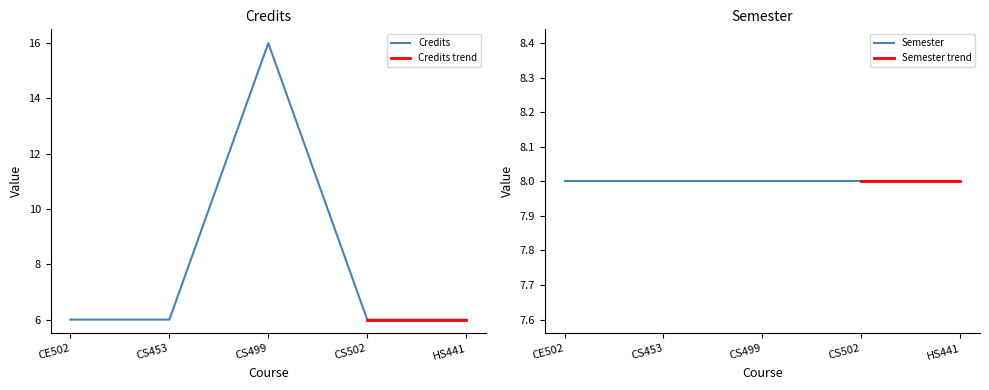

What is the maximum value shown in the chart?

16